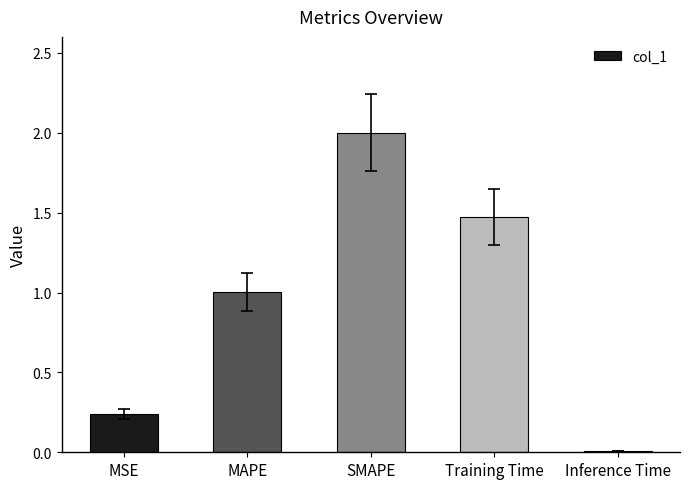

Which category has the highest value across all series?

SMAPE